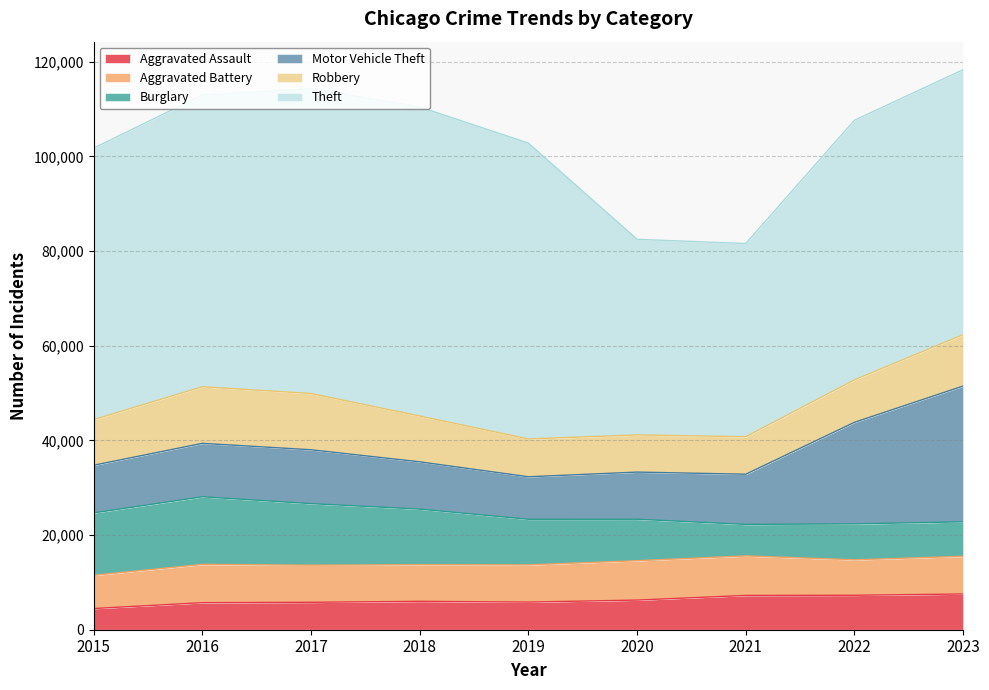

How many interior local peaks does the Burglary series have?

2